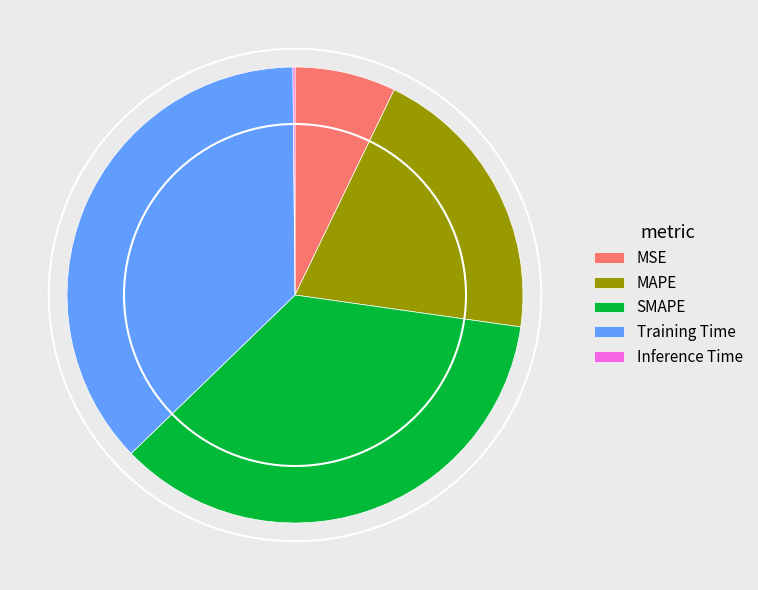

Which category has the biggest portion of the pie?

Training Time